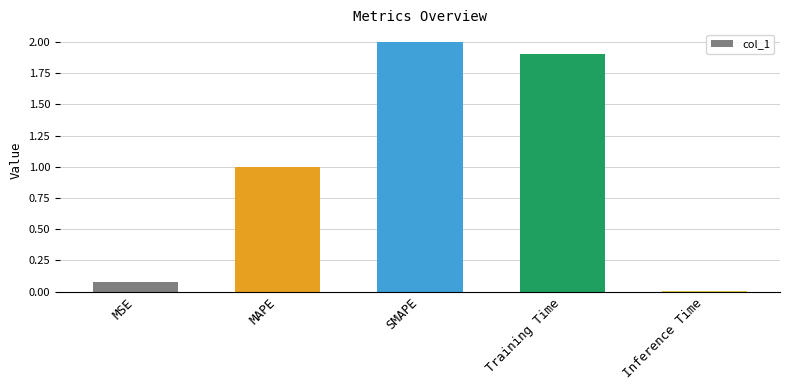

What is the maximum value shown in the chart?

2.0